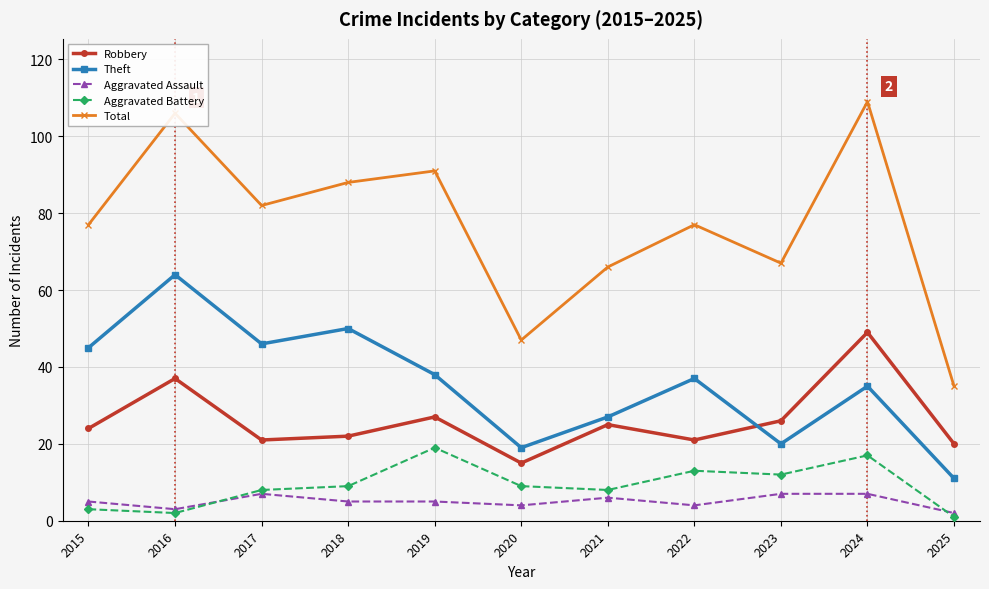

What is the difference between the second highest and second lowest values in the Robbery series?

17